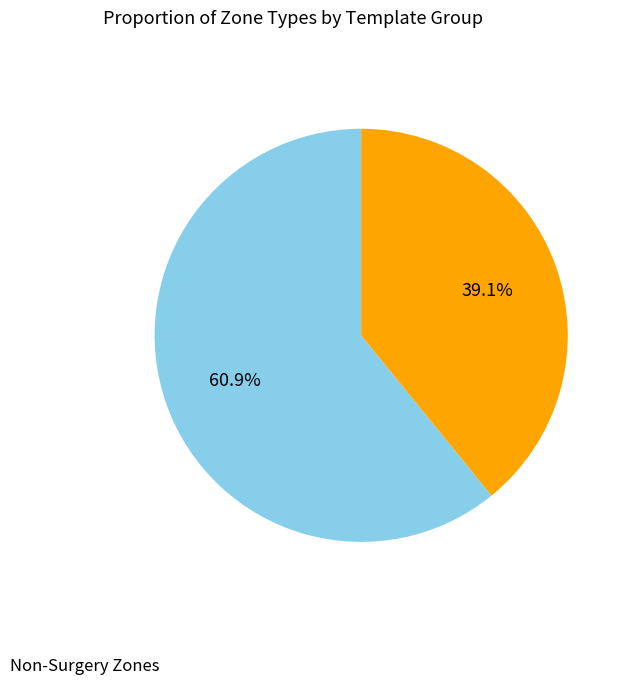

Is there any slice that represents more than half of the pie?

Yes